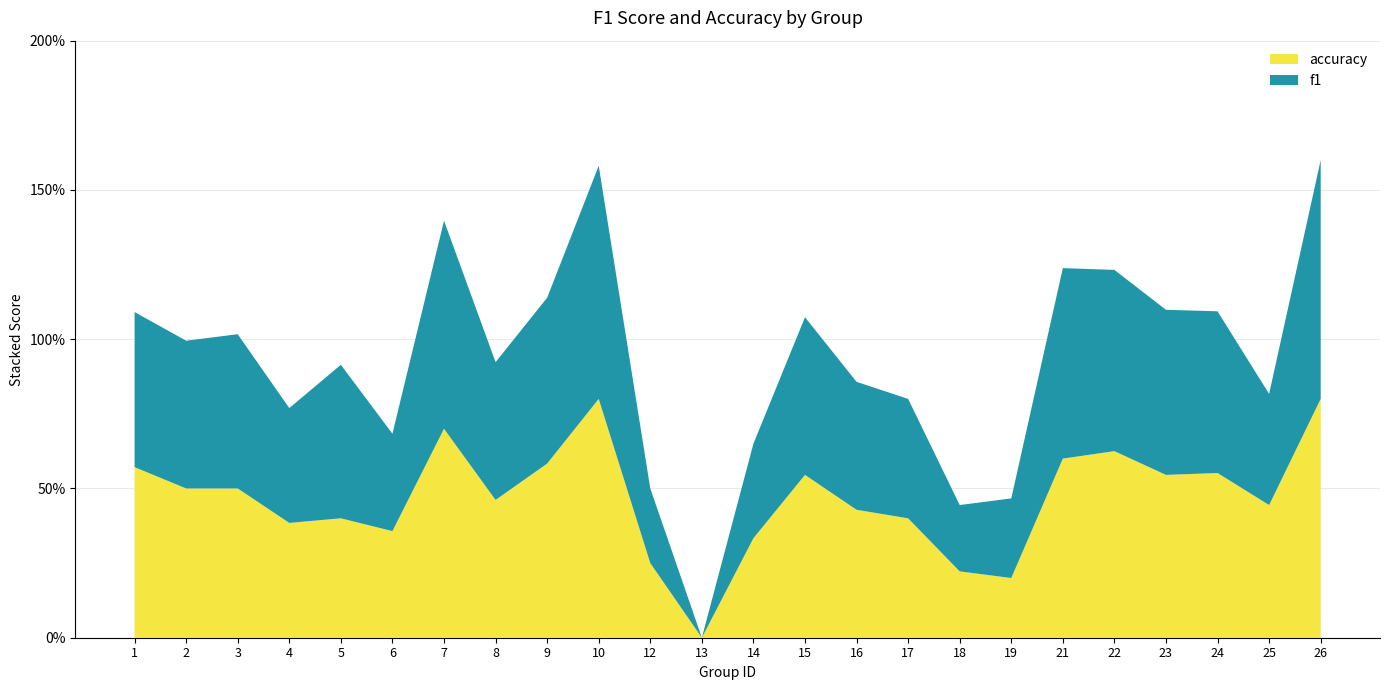

Reading left to right, what are all the values shown in this chart?

f1: 1=0.5	2=0.5	3=0.5	4=0.4	5=0.5	6=0.3	7=0.7	8=0.5	9=0.6	10=0.8	12=0.2	13=0.0	14=0.3	15=0.5	16=0.4	17=0.4	18=0.2	19=0.3	21=0.6	22=0.6	23=0.6	24=0.5	25=0.4	26=0.8
accuracy: 1=0.6	2=0.5	3=0.5	4=0.4	5=0.4	6=0.4	7=0.7	8=0.5	9=0.6	10=0.8	12=0.2	13=0.0	14=0.3	15=0.5	16=0.4	17=0.4	18=0.2	19=0.2	21=0.6	22=0.6	23=0.5	24=0.6	25=0.4	26=0.8